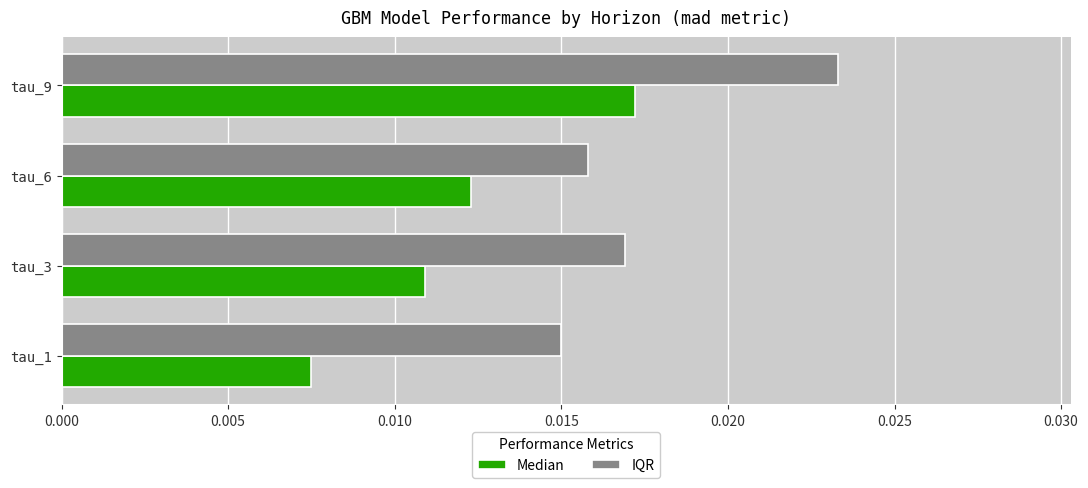

Which series has the largest range (max minus min)?

Median